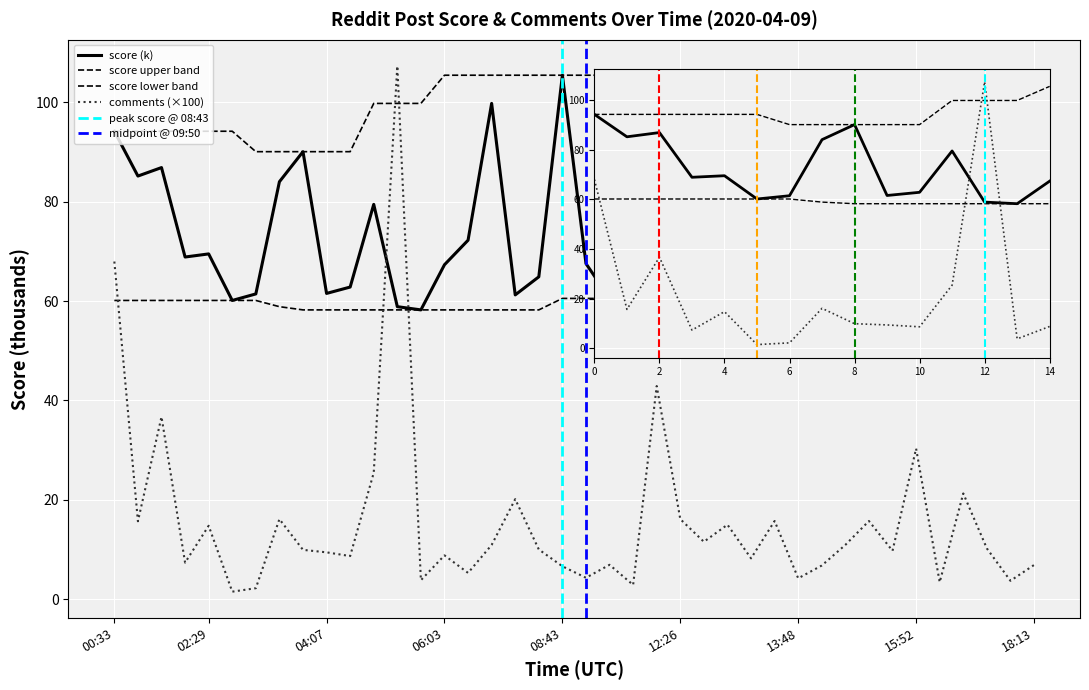

Is this an area chart (filled region under the line)?

No